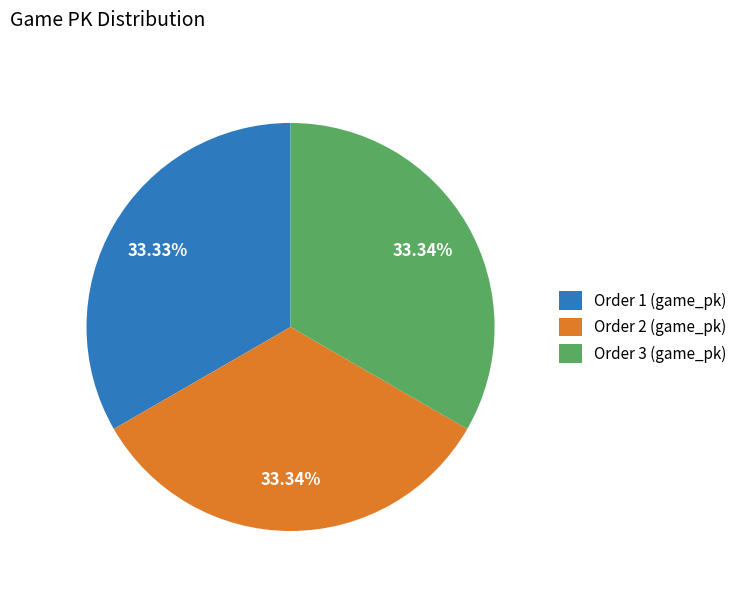

What is the ratio of the value at Order 1 (game_pk) to the value at Order 2 (game_pk)?

1.0